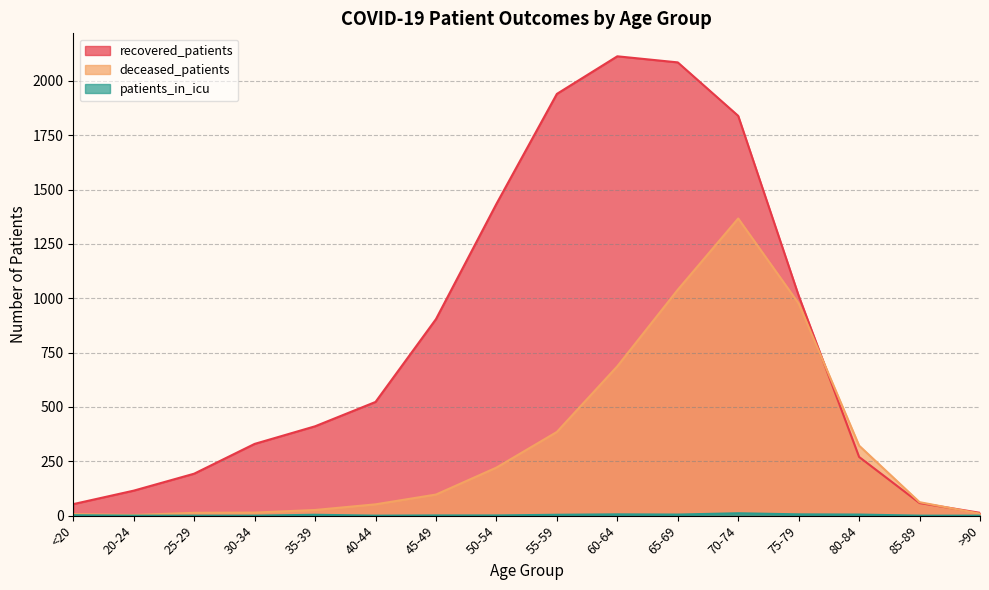

What is the difference between the recovered_patients values at 45-49 and 35-39?

493